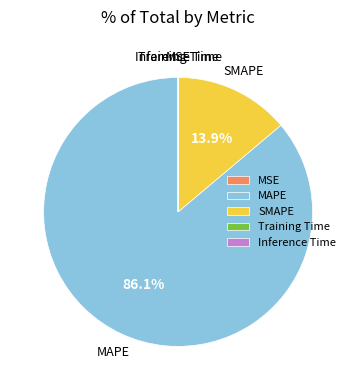

Which slice is the largest?

MAPE